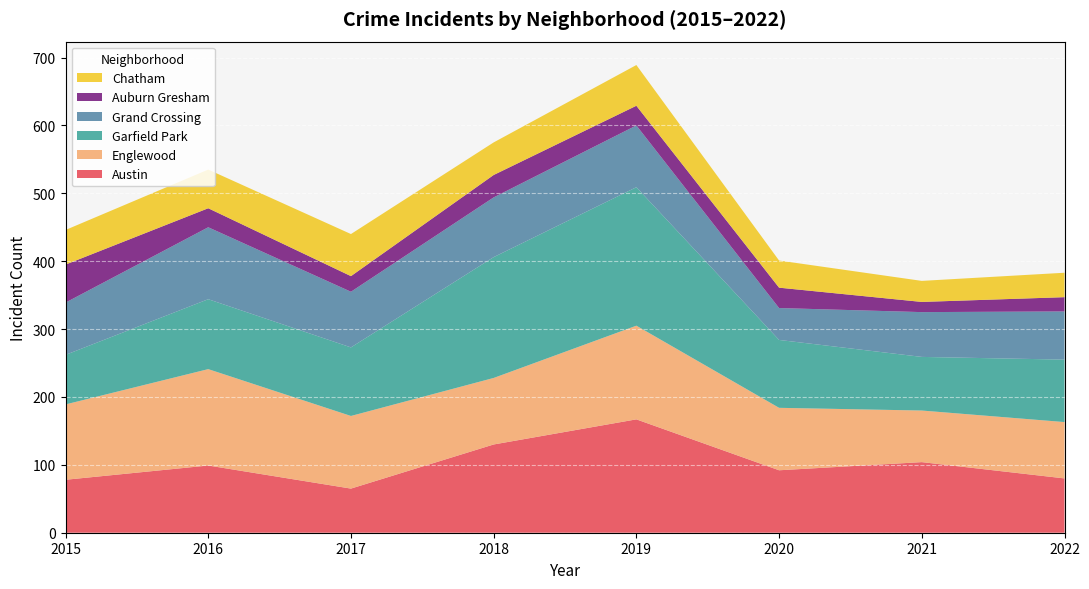

Reading left to right, extract all data points from this chart.

Austin: 78	99	65	130	167	92	104	80
Englewood: 111	142	107	98	138	92	76	83
Garfield Park: 73	103	101	178	204	100	79	92
Grand Crossing: 77	106	82	88	91	47	66	71
Auburn Gresham: 56	28	23	33	29	30	15	21
Chatham: 51	57	62	48	60	40	31	36